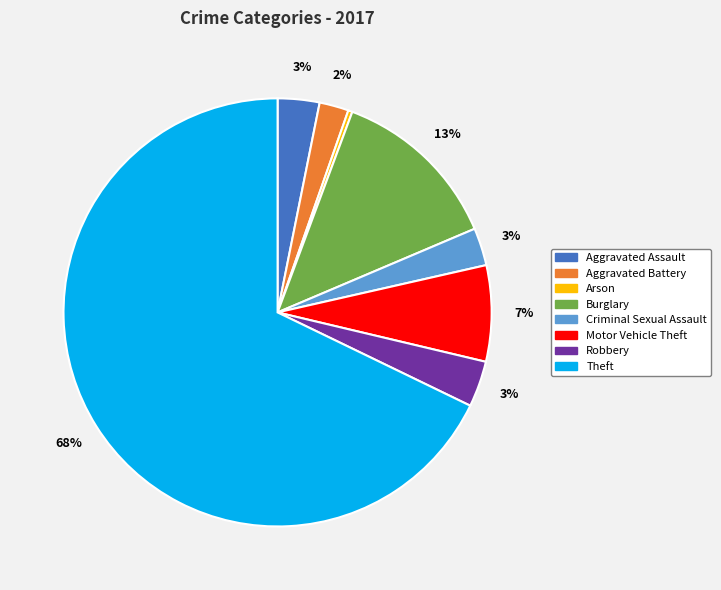

How many slices are in this pie chart?

8